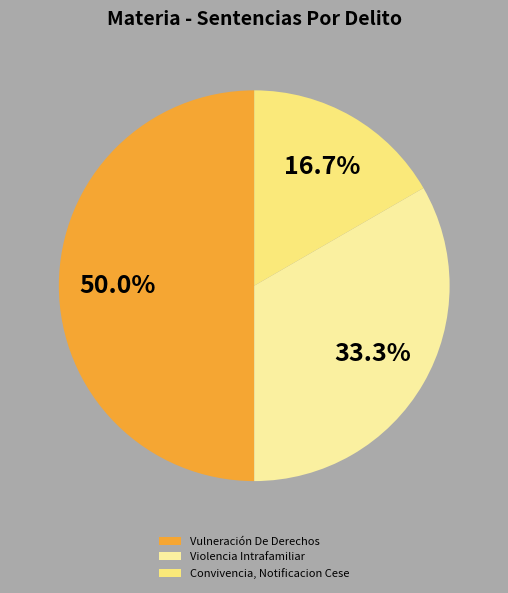

Approximately how many times larger is the value at Violencia Intrafamiliar compared to Vulneración De Derechos?

0.7